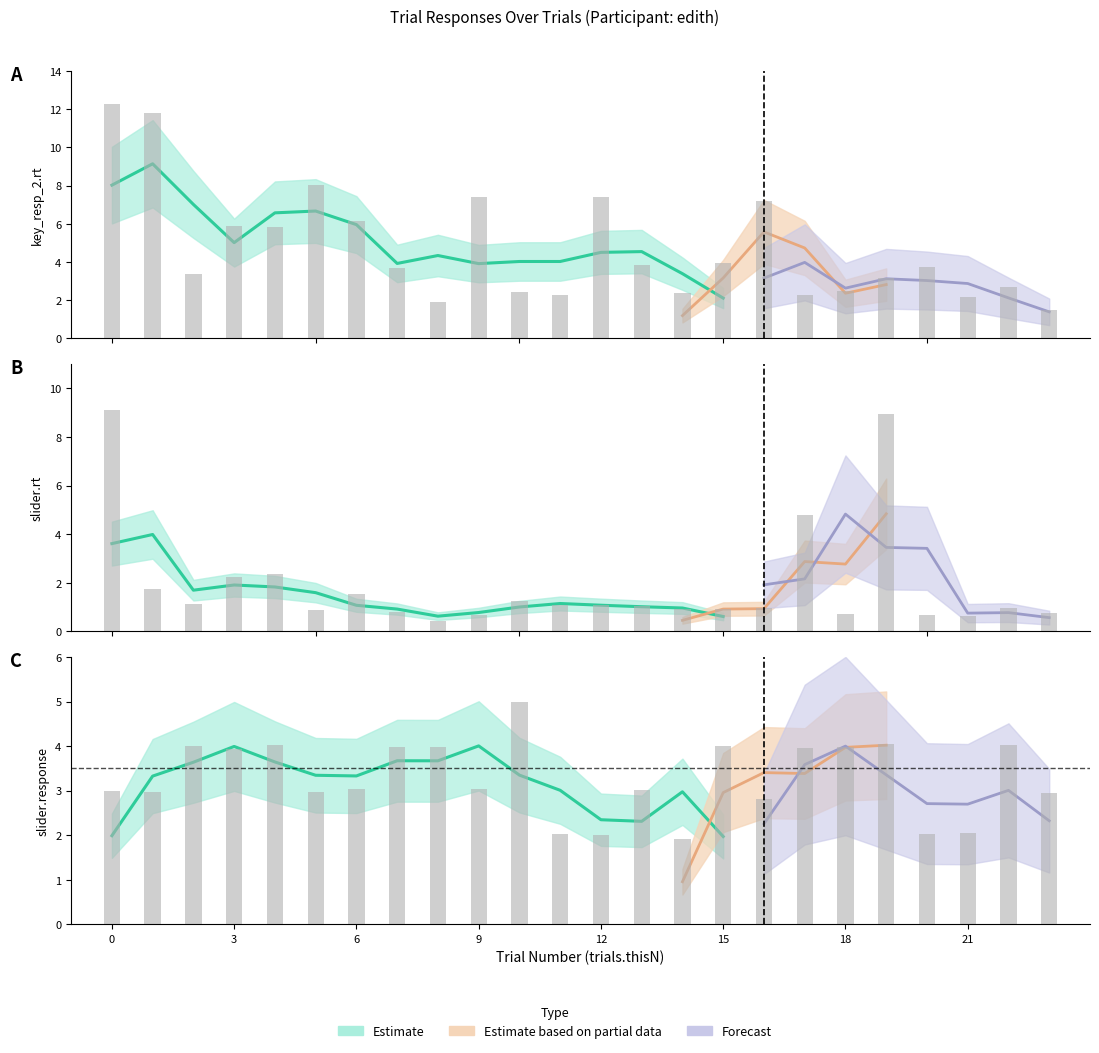

Is it true that key_resp_2.rt equals 8.1 at 4?

False